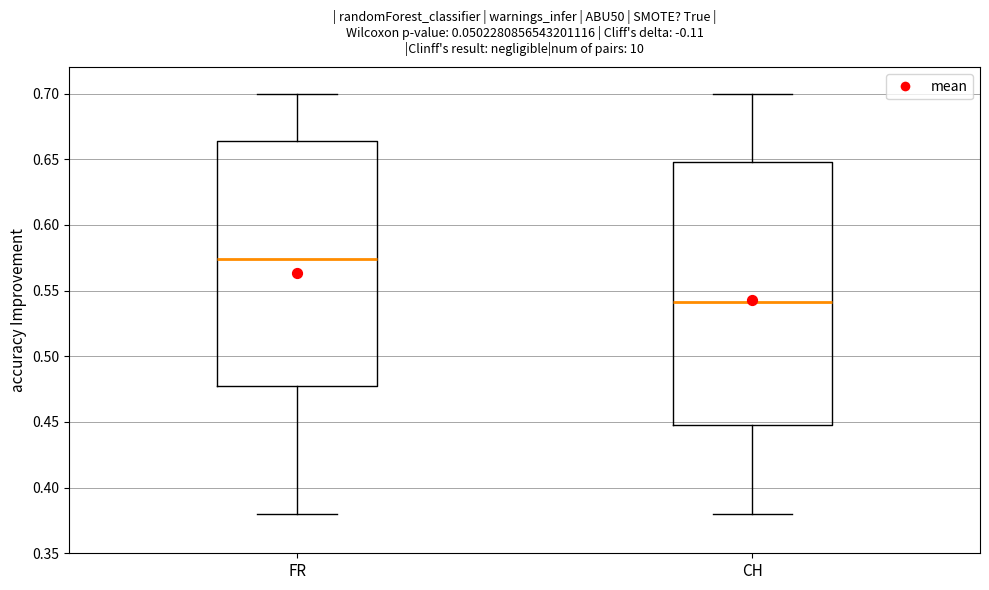

Where does the lower whisker of the box for FR end on the y-axis? The values are not printed on the chart, so give them approximately, as read against the axis.

0.380